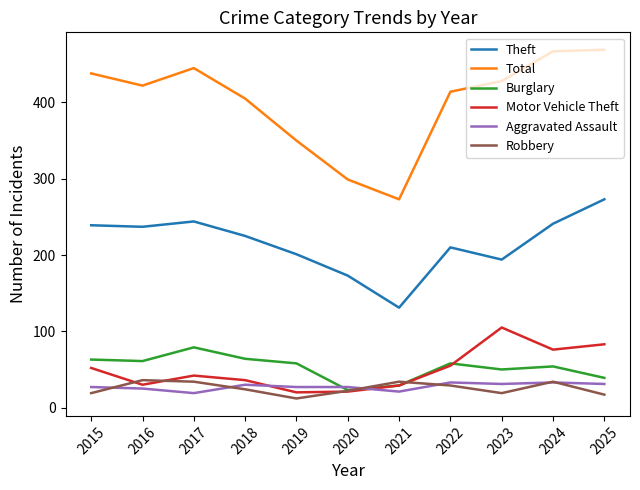

What is the highest value of the Total series?

469